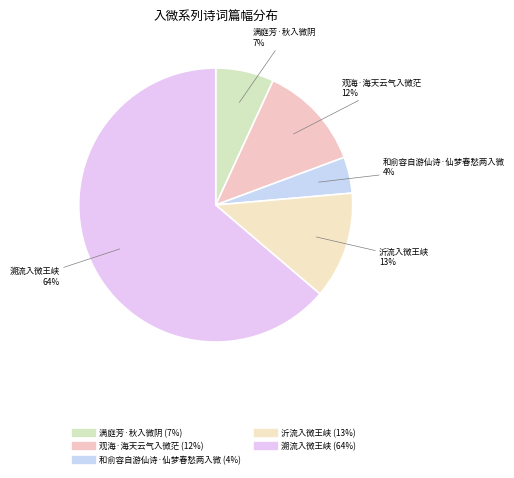

To the nearest percent, what percentage of the pie is 和俞容自游仙诗·仙梦春愁两入微?

4%